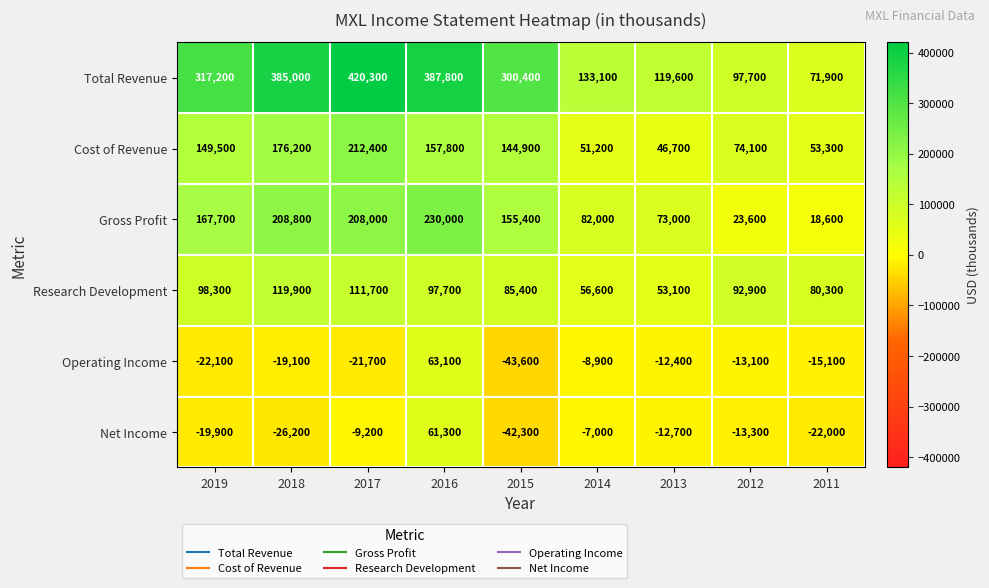

Between 2018 and 2011, which series saw the biggest shift?

Total Revenue